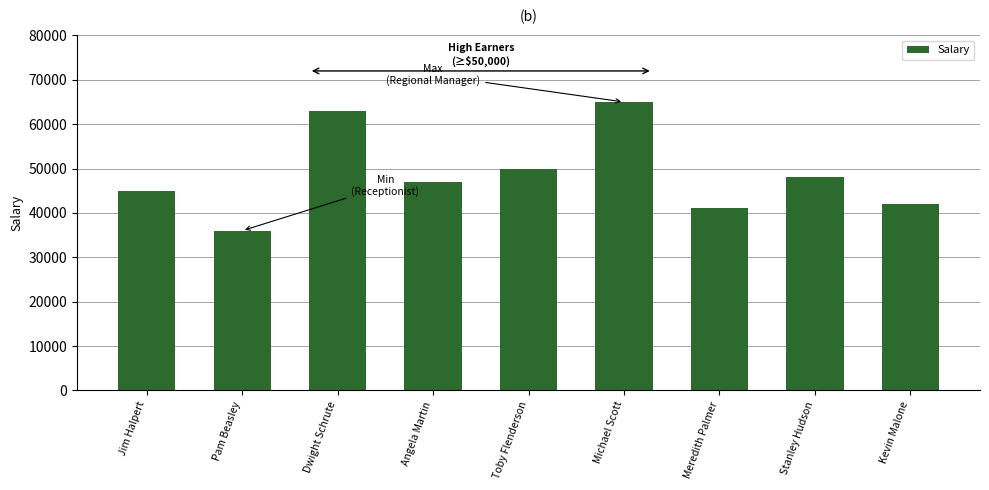

How many bars are there in total?

9